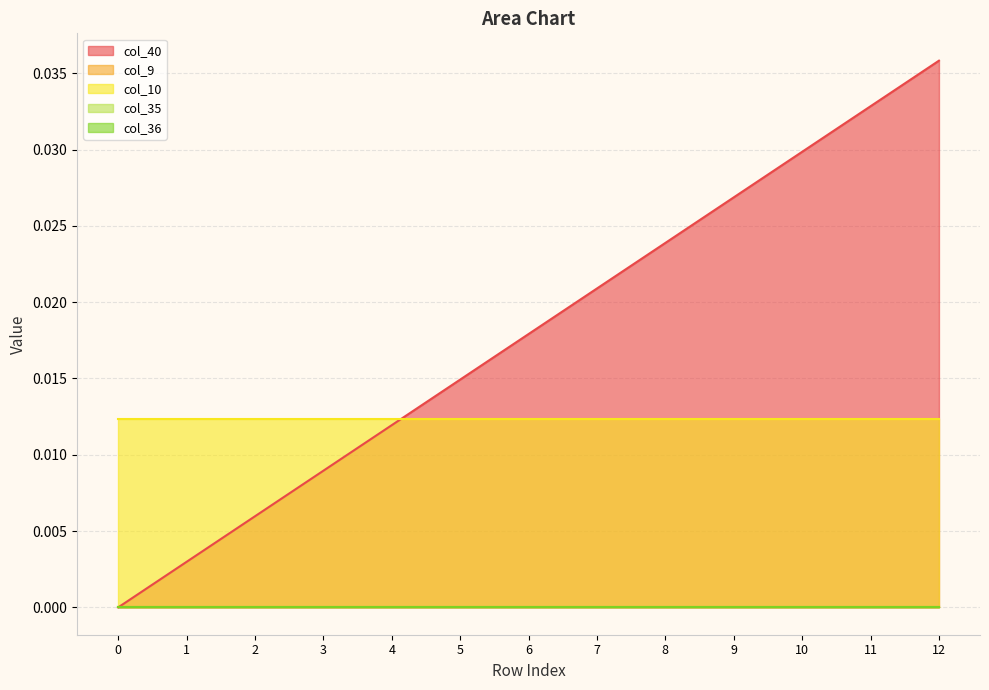

True or false: col_40 has a value of 0.0 at 8.

True